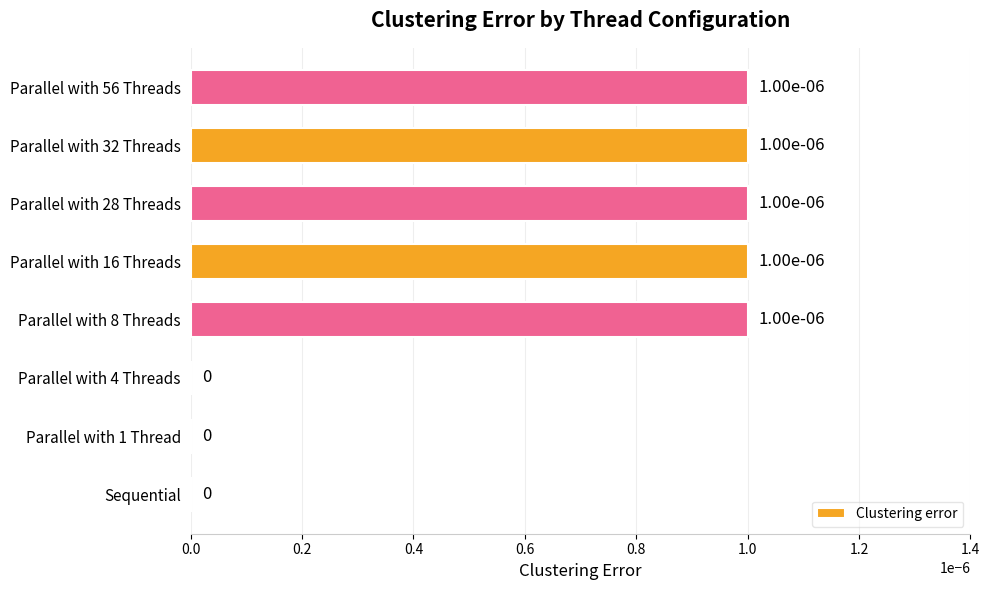

The chart shows a value of 0.0 at Parallel with 4 Threads. True or false?

True